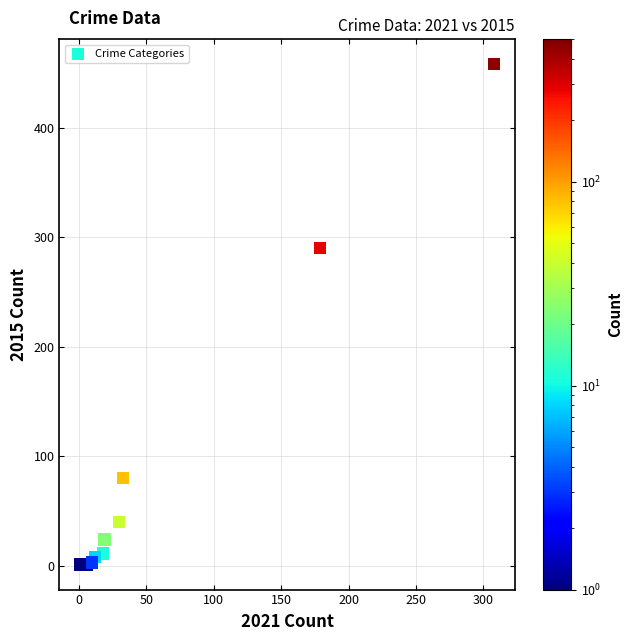

What Y value in the scatter plot is closest to 229?

290